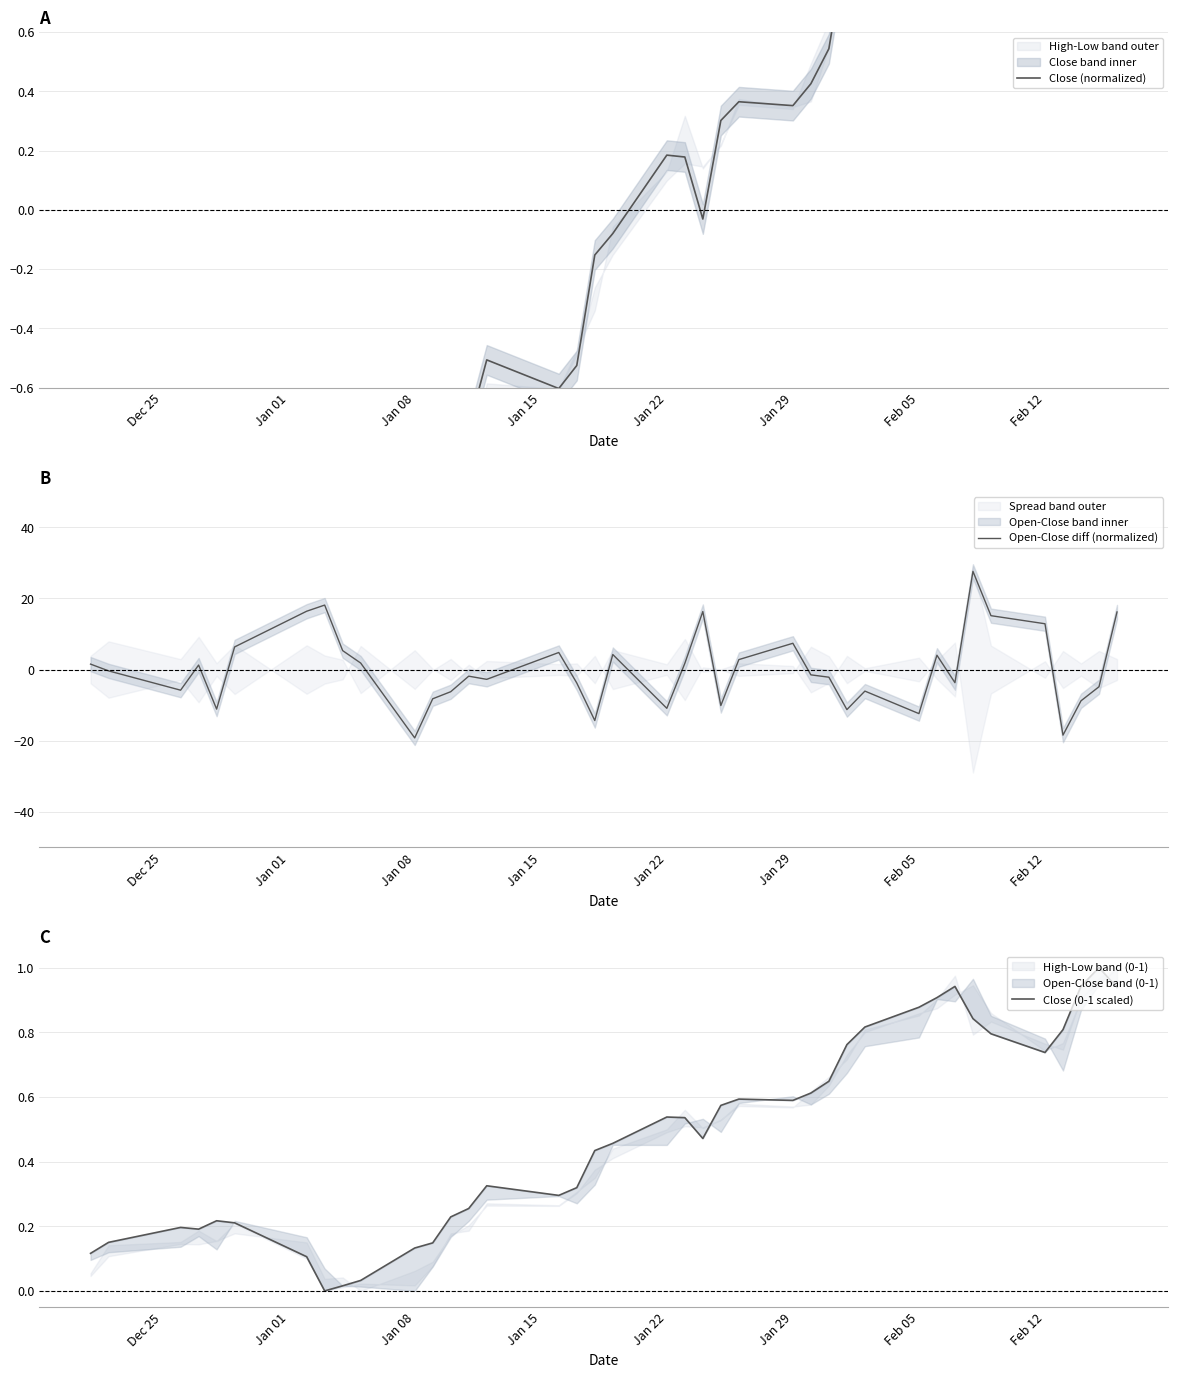

Reading left to right, extract all data points from this chart.

Close (normalized): -1.2	-1.1	-0.9	-0.9	-0.9	-0.9	-1.2	-1.6	-1.5	-1.5	-1.1	-1.1	-0.8	-0.7	-0.5	-0.6	-0.5	-0.2	-0.1	0.2	0.2	-0.0	0.3	0.4	0.4	0.4	0.5	0.9	1.1	1.3	1.4	1.5	1.2	1.0	0.8	1.1	1.5	1.7	1.5
Open-Close diff (normalized): 1.5	-0.4	-5.8	1.3	-11.1	6.4	16.4	18.1	5.3	1.8	-19.2	-8.2	-6.2	-1.9	-2.8	4.8	-3.8	-14.3	4.2	-10.9	1.7	16.3	-10.1	2.8	7.4	-1.5	-2.2	-11.3	-6.1	-12.4	4.0	-3.7	27.6	15.1	12.9	-18.4	-8.8	-4.8	16.2
Close (0-1 scaled): 0.1	0.2	0.2	0.2	0.2	0.2	0.1	0.0	0.0	0.0	0.1	0.1	0.2	0.3	0.3	0.3	0.3	0.4	0.5	0.5	0.5	0.5	0.6	0.6	0.6	0.6	0.6	0.8	0.8	0.9	0.9	0.9	0.8	0.8	0.7	0.8	0.9	1.0	0.9